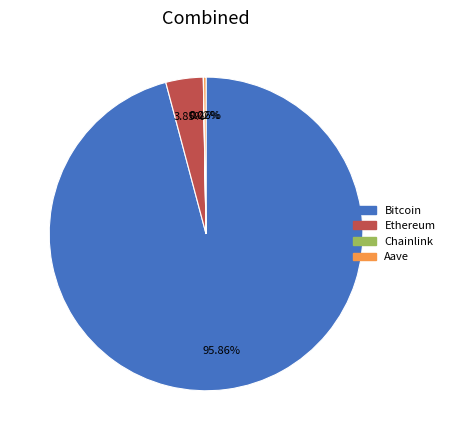

Does Bitcoin represent more than half of the total?

Yes